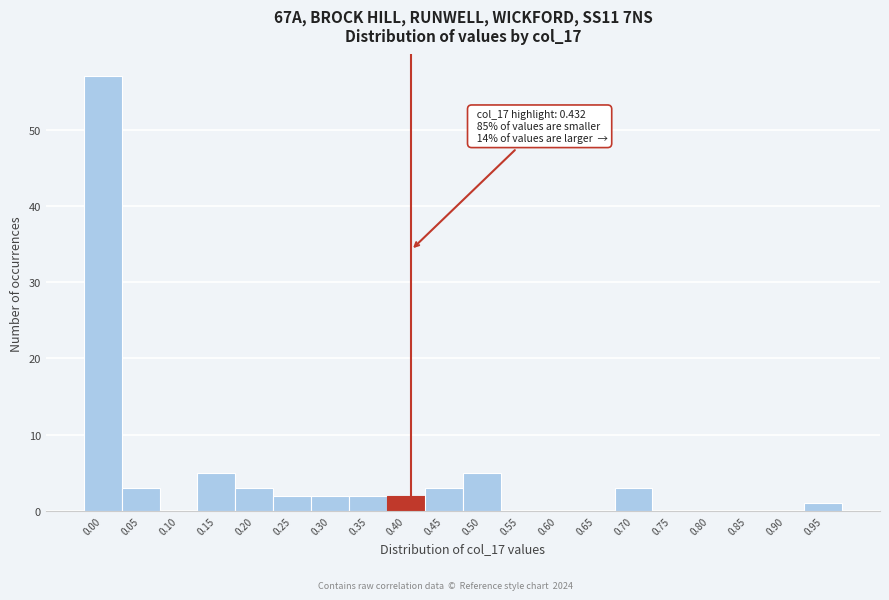

Reading right to left, transcribe all the data shown in this chart.

0.95=1	0.90=0	0.85=0	0.80=0	0.75=0	0.70=3	0.65=0	0.60=0	0.55=0	0.50=5	0.45=3	0.40=2	0.35=2	0.30=2	0.25=2	0.20=3	0.15=5	0.10=0	0.05=3	0.00=57